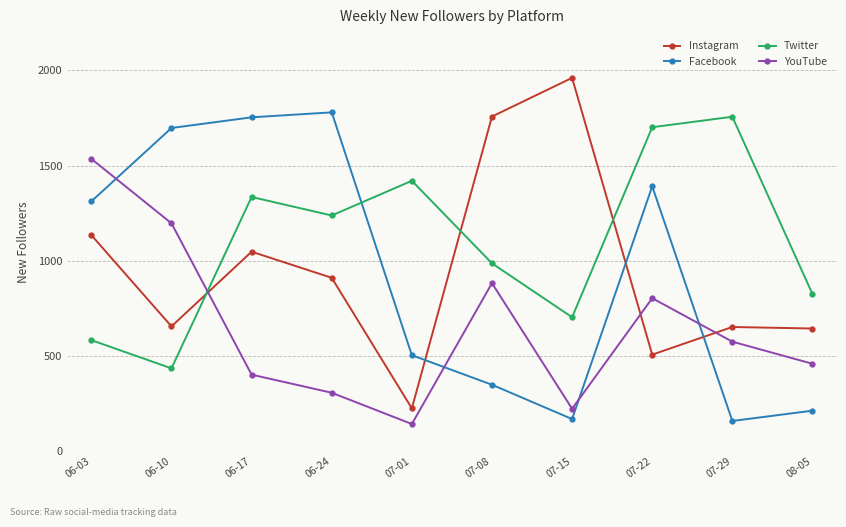

The value of Instagram at 07-01 is 226. True or false?

True